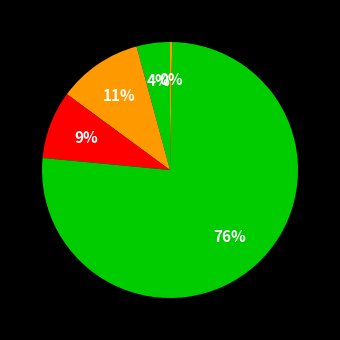

How many slices are in this pie chart?

5